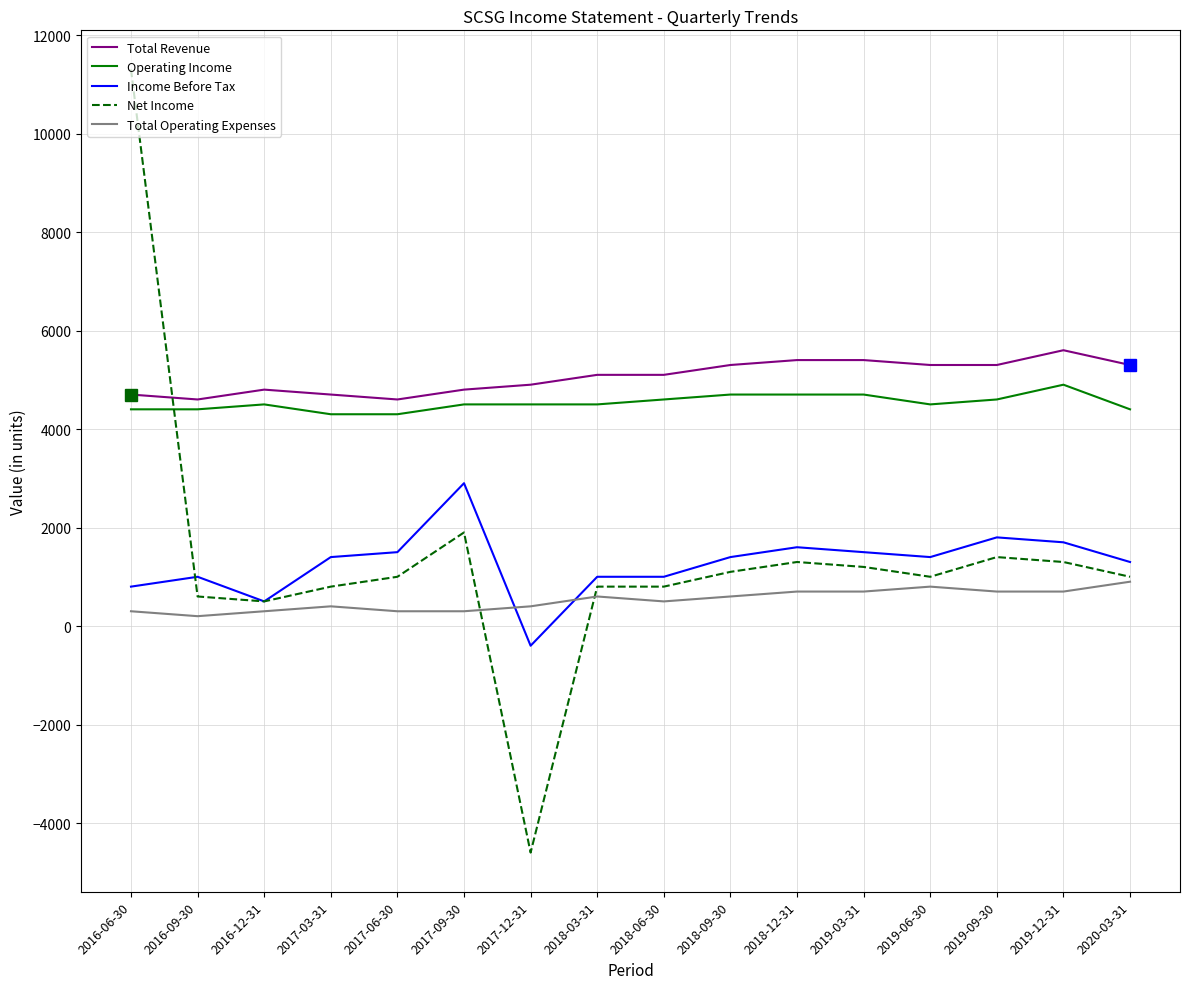

The Total Operating Expenses series shows 600 at 2018-09-30. True or false?

True